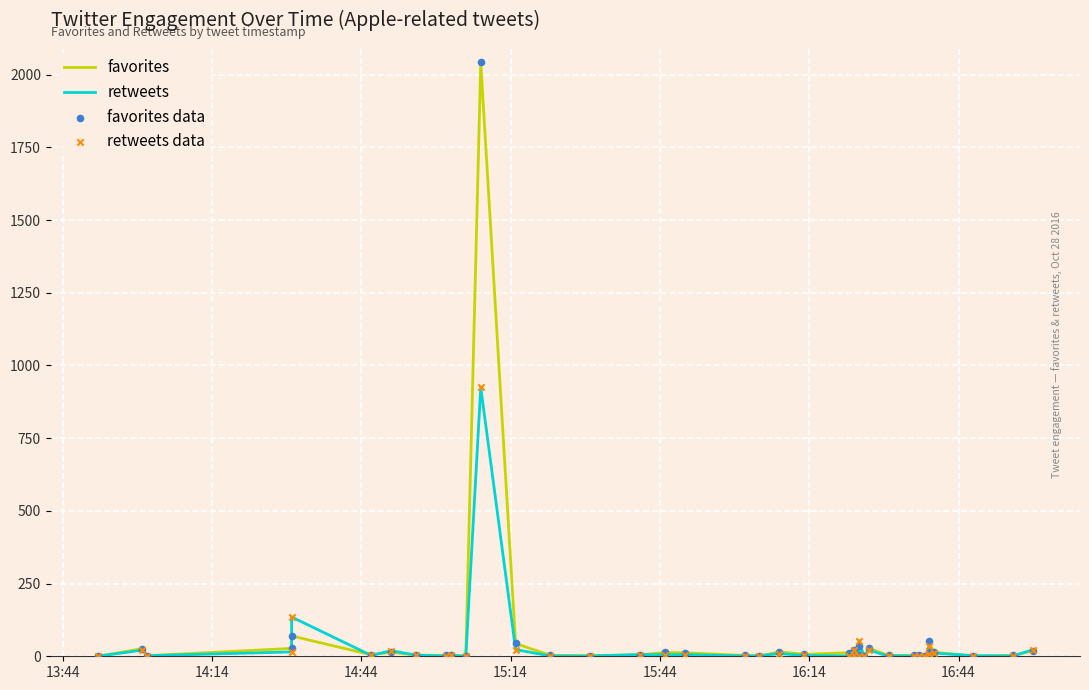

Which series has the widest spread of Y values?

favorites